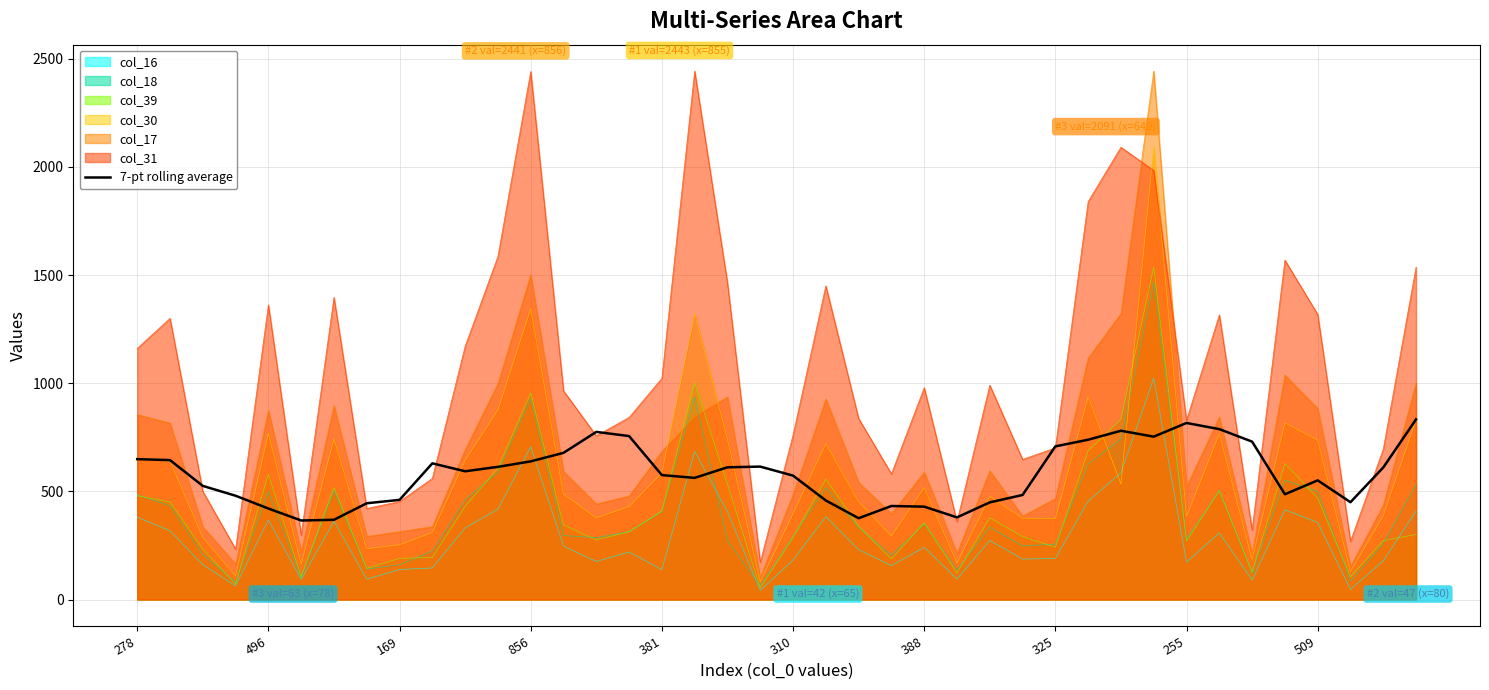

The value of col_31 at 310 is 761.0. True or false?

True